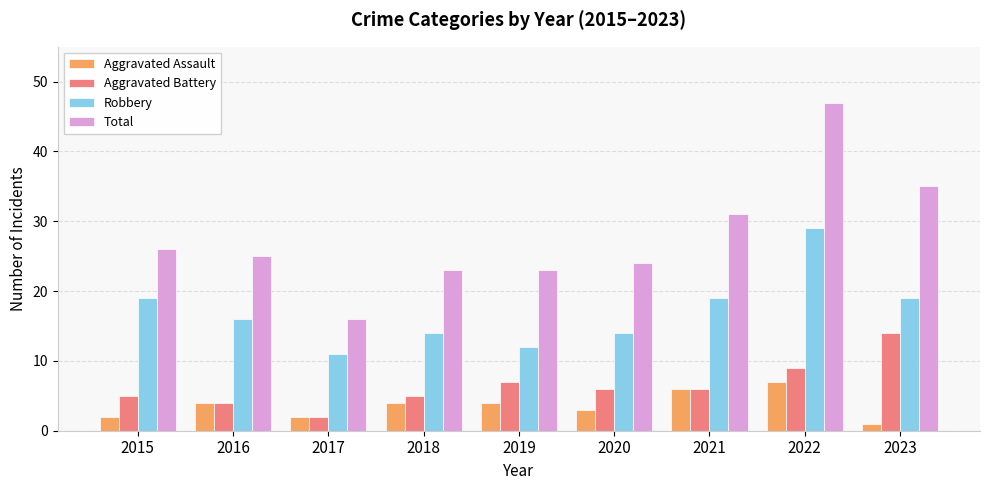

How many bars are there in total?

36